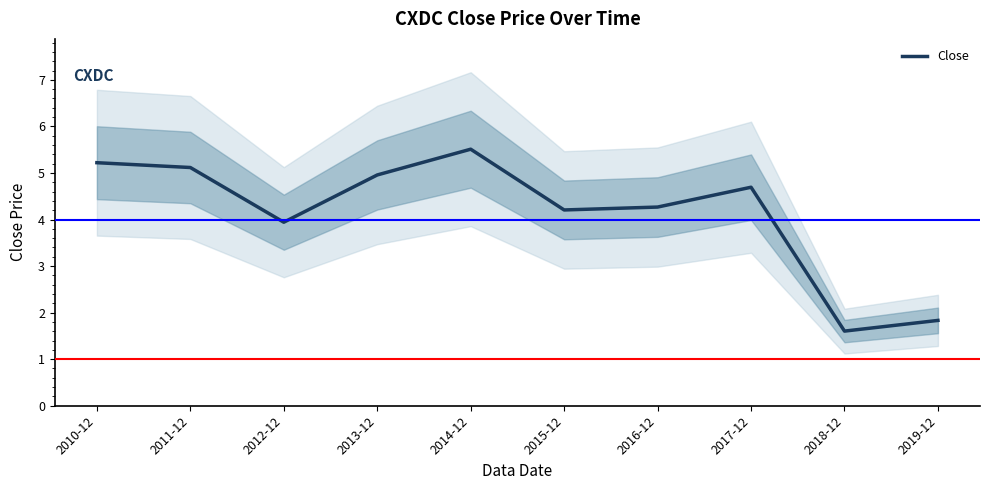

True or false: the data shows 1.8 at 2019-12.

True